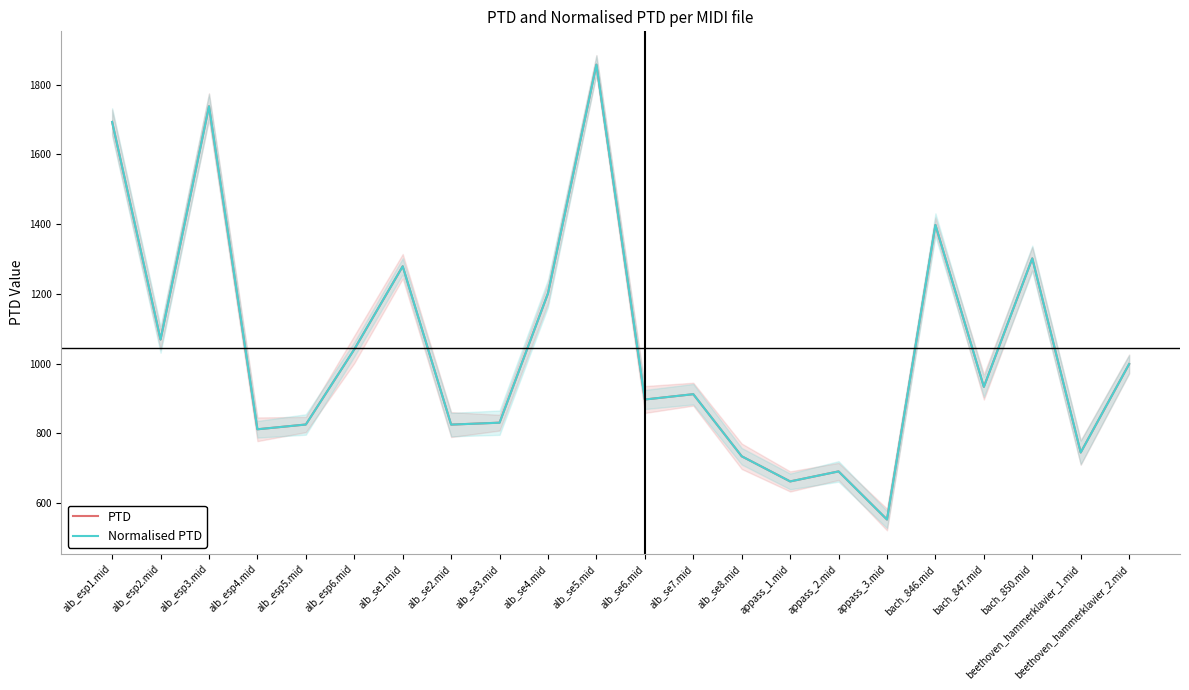

What is the minimum value for Normalised PTD?

552.9